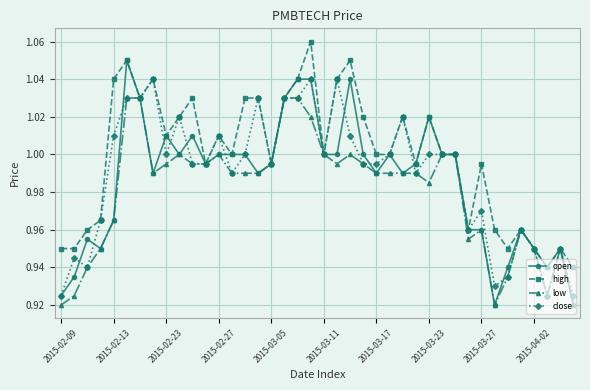

How many data points in close are less than 1?

20